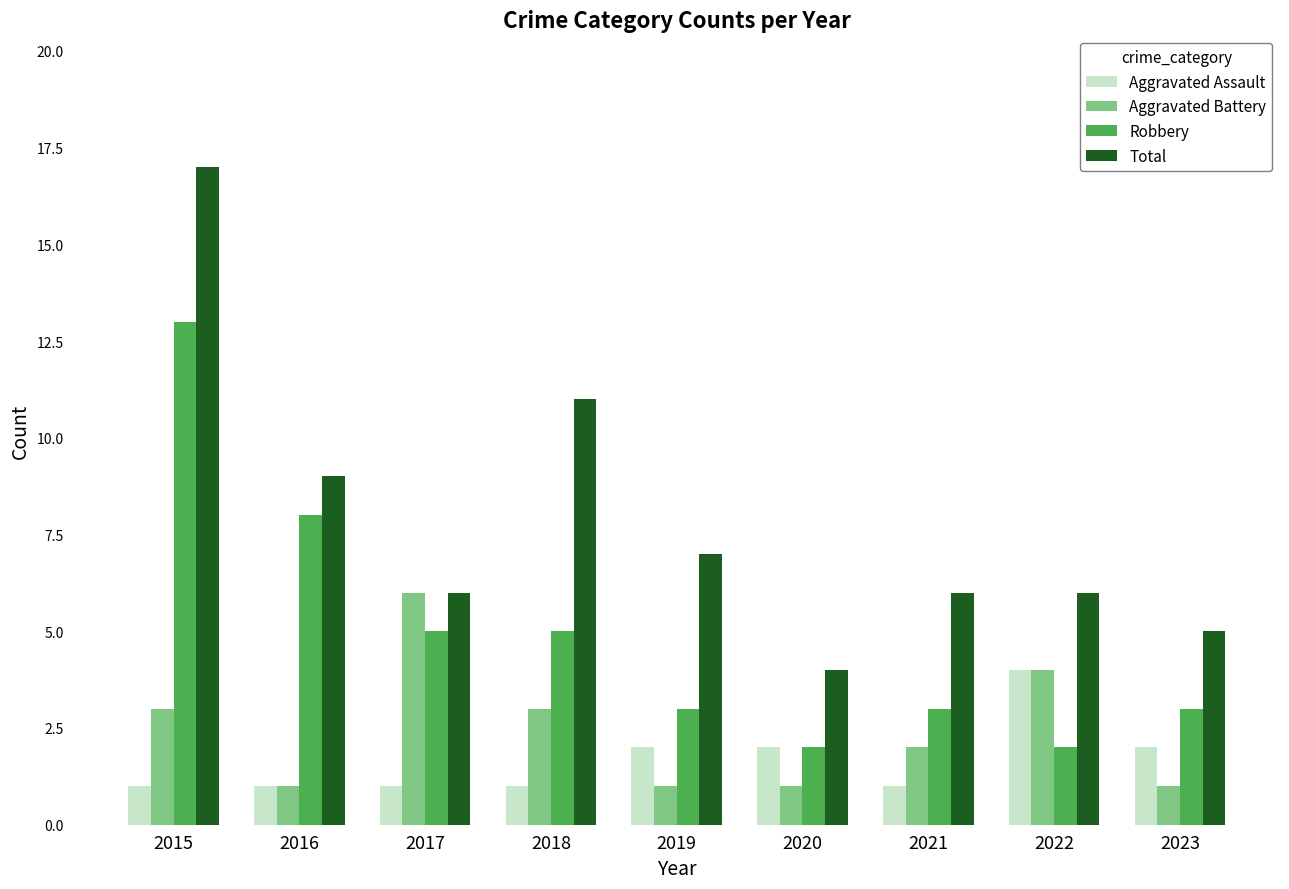

How many bars are there in total?

36